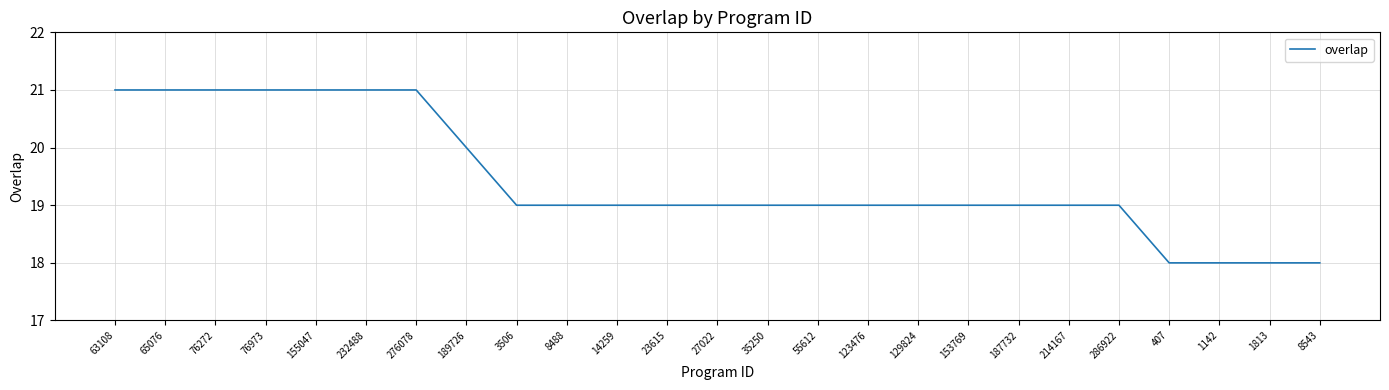

What is the difference between the maximum and minimum values?

3